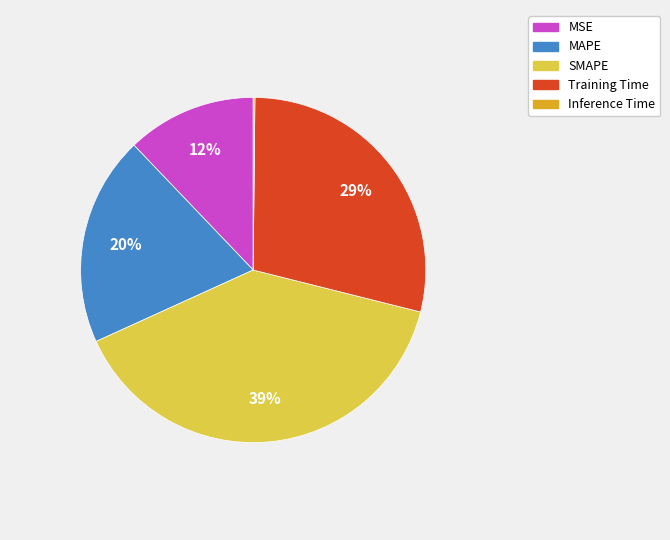

Which category has the biggest portion of the pie?

SMAPE